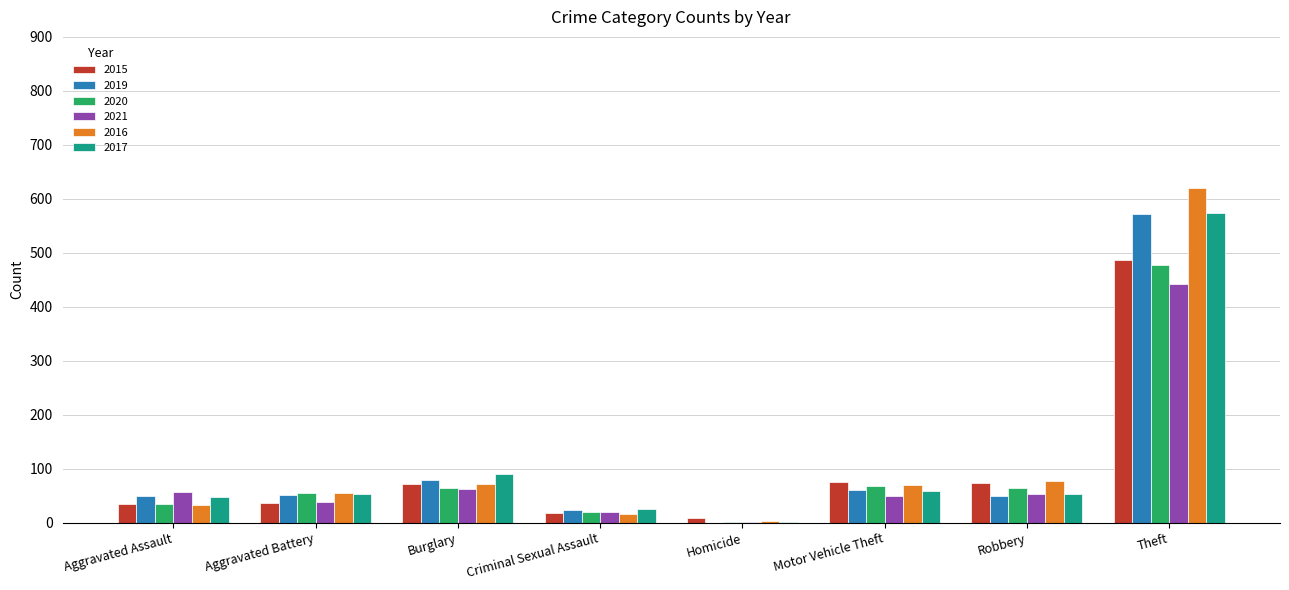

The value of 2017 at Burglary is 145. True or false?

False